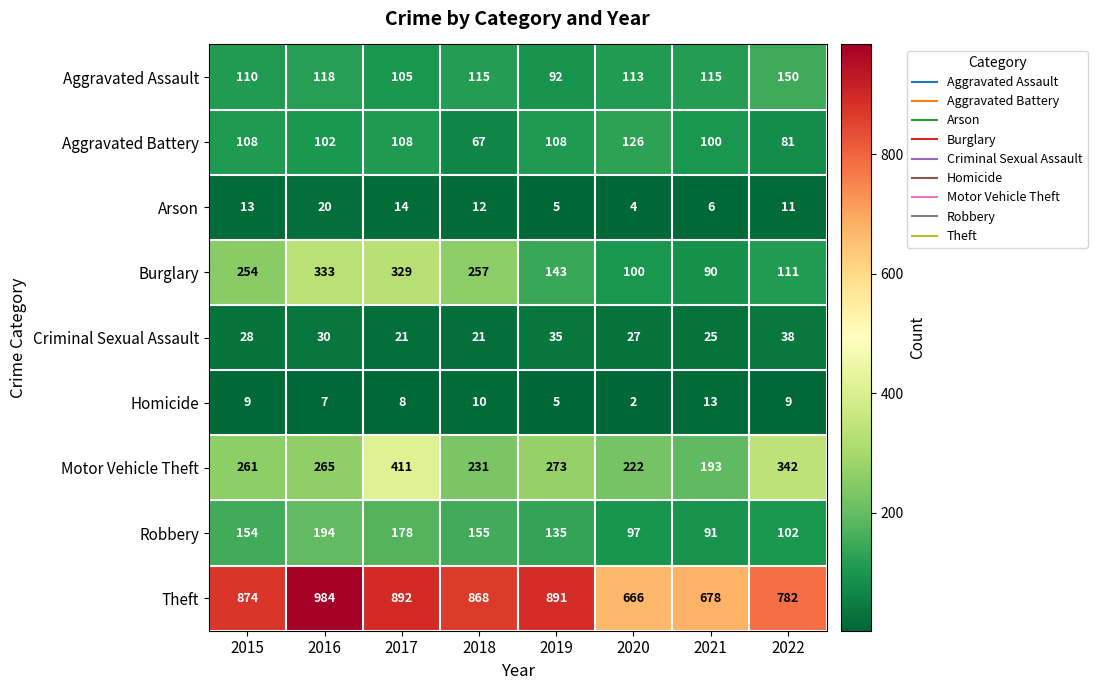

What is the total value across all series at 2017?

2066